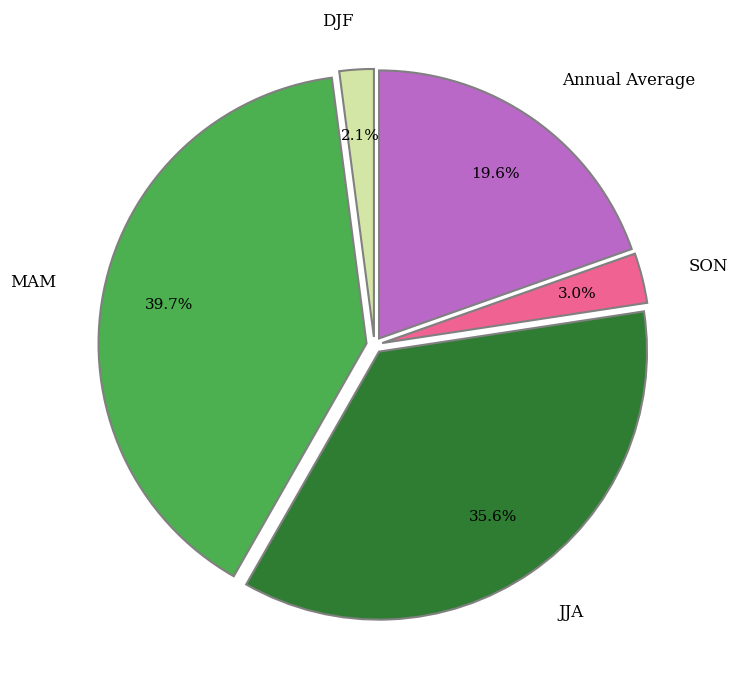

True or false: Annual Average accounts for 20% of the total.

True